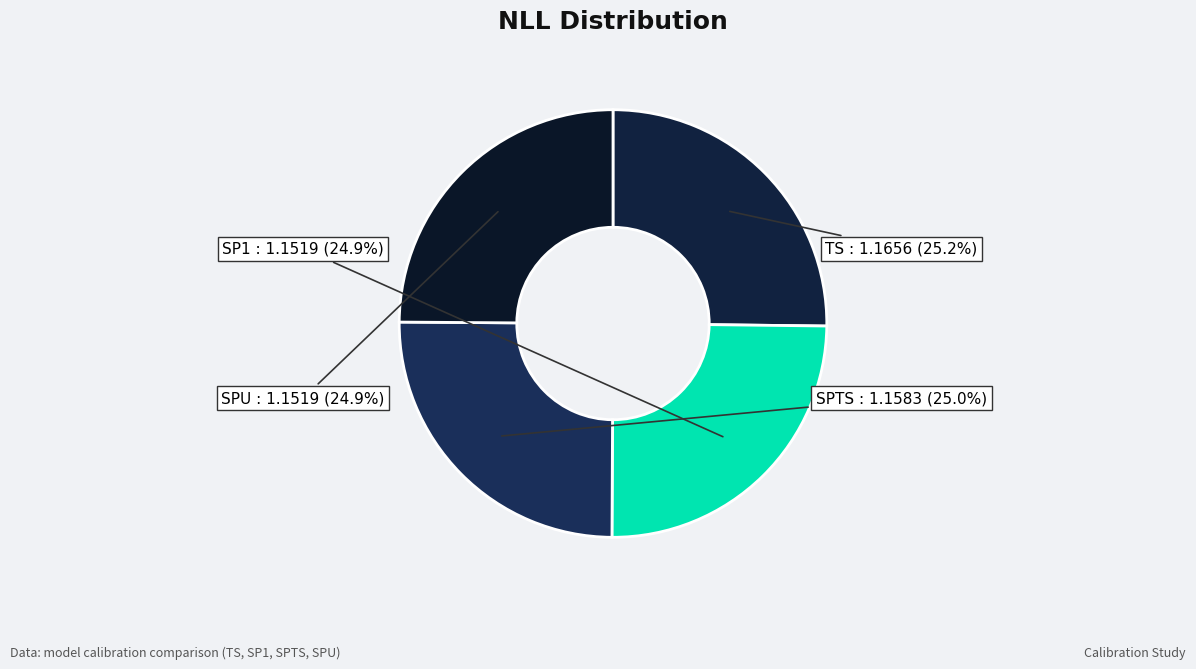

To the nearest percent, what portion does SPU represent?

25%